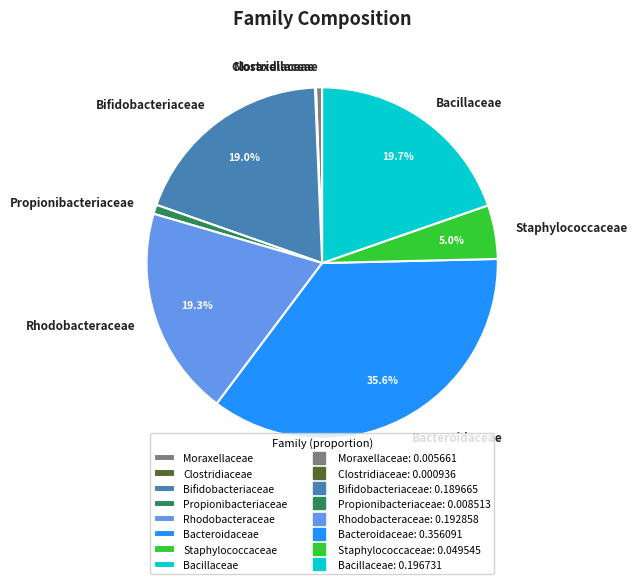

Which slice is the largest?

Bacteroidaceae